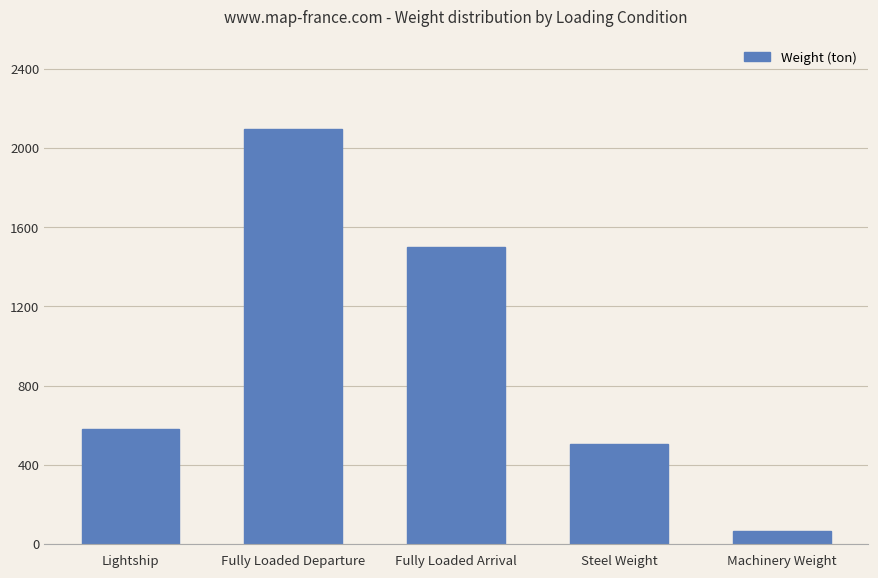

The value at Fully Loaded Departure is 2096.8. True or false?

True